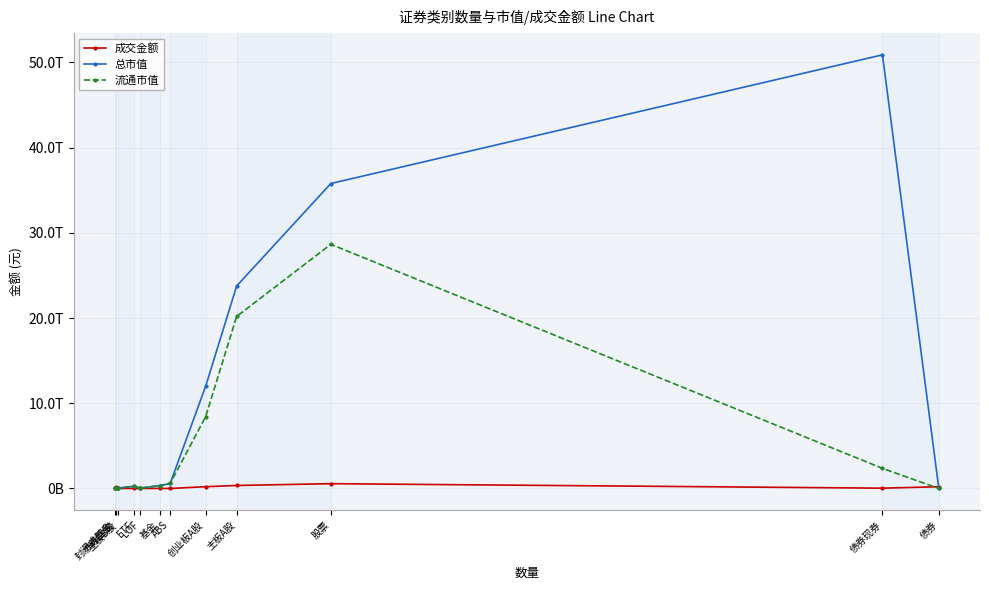

Is the value of 成交金额 at 创业板A股 greater than the value of 流通市值 at 主板A股?

No